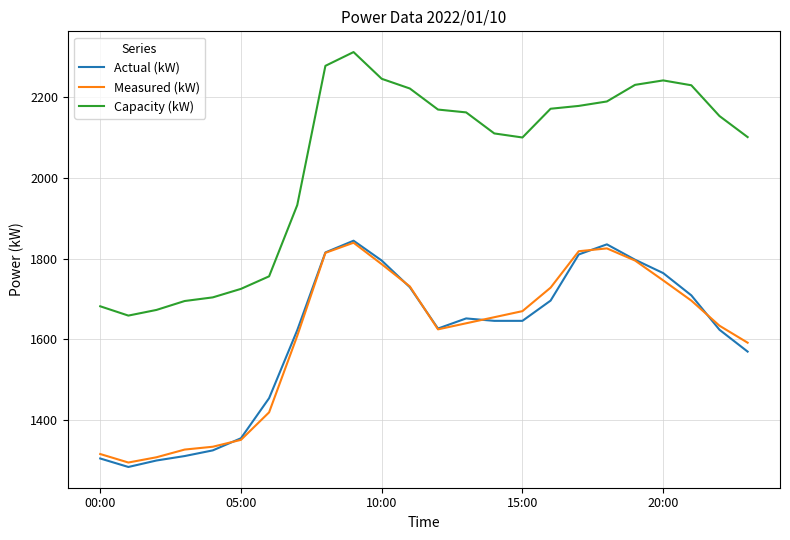

Which series has the largest range (max minus min)?

Capacity (kW)